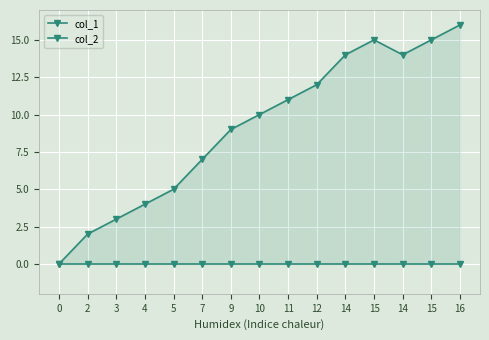

What is the sum of the col_1 values at 12 and 7?

19